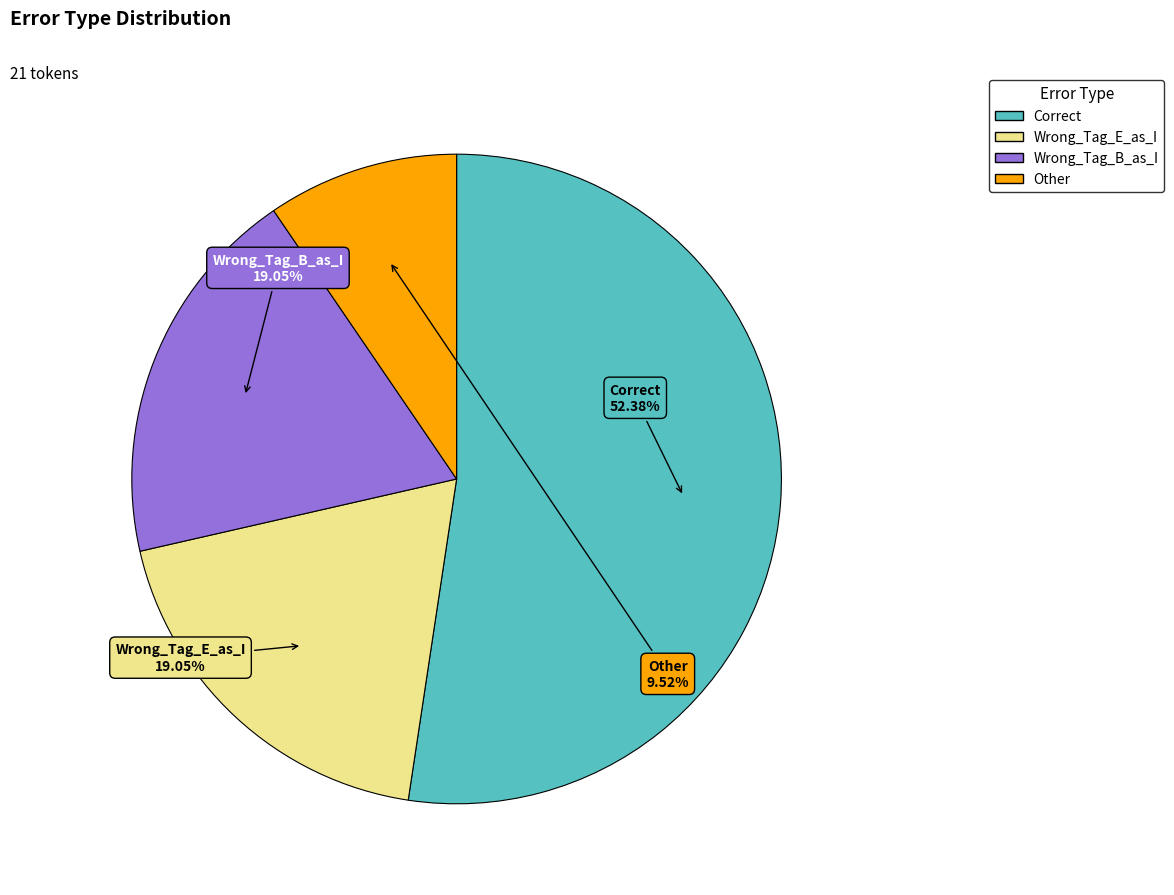

Which category accounts for the majority?

Correct